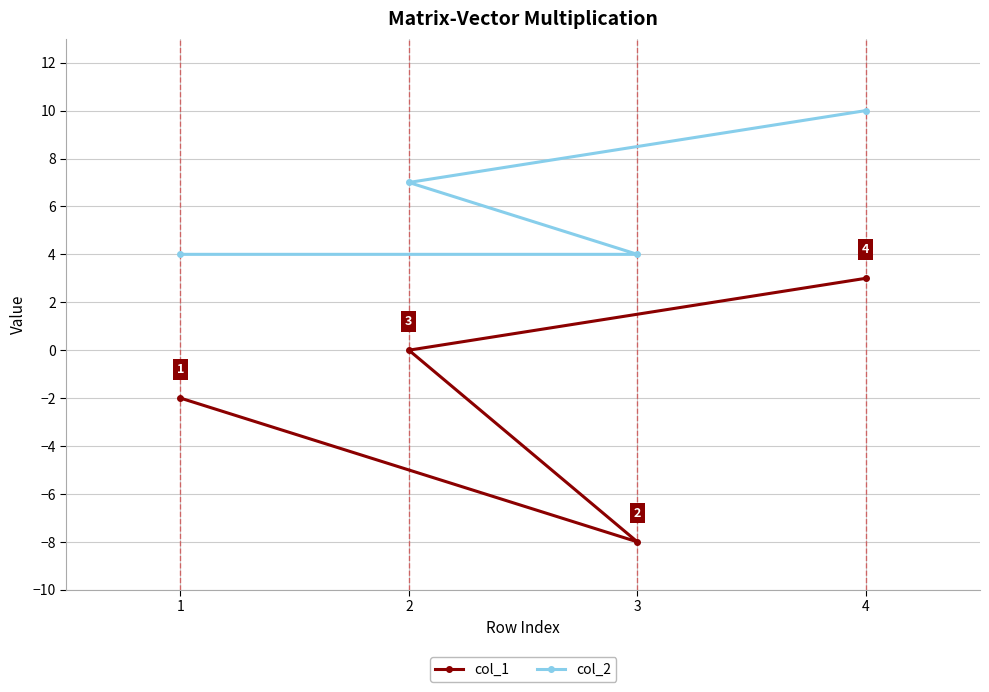

How many values in the col_2 series are below 7?

2